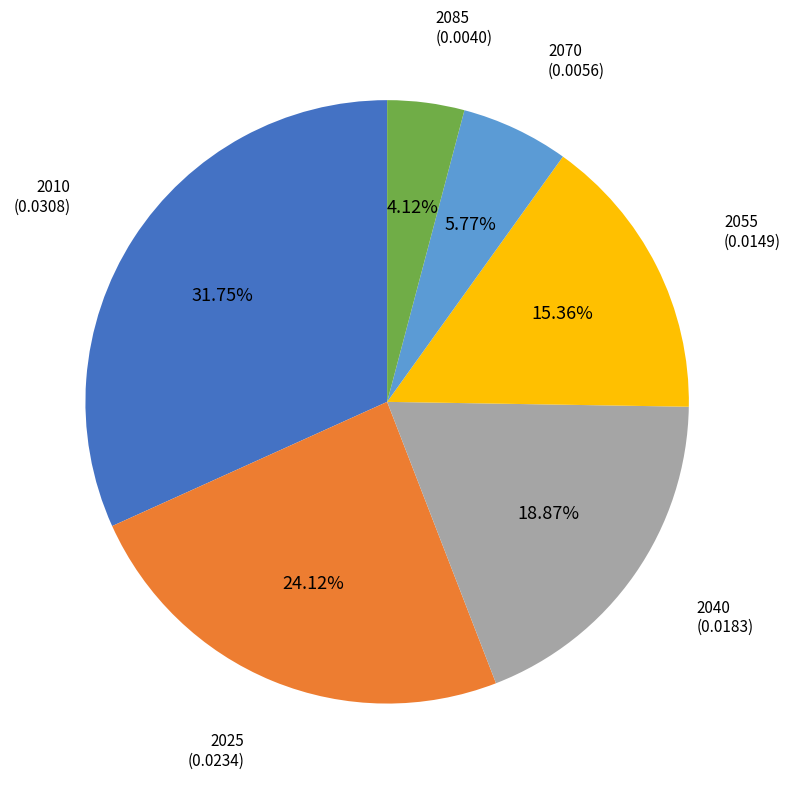

Is the sum of 2040 and 2070 greater than half?

No